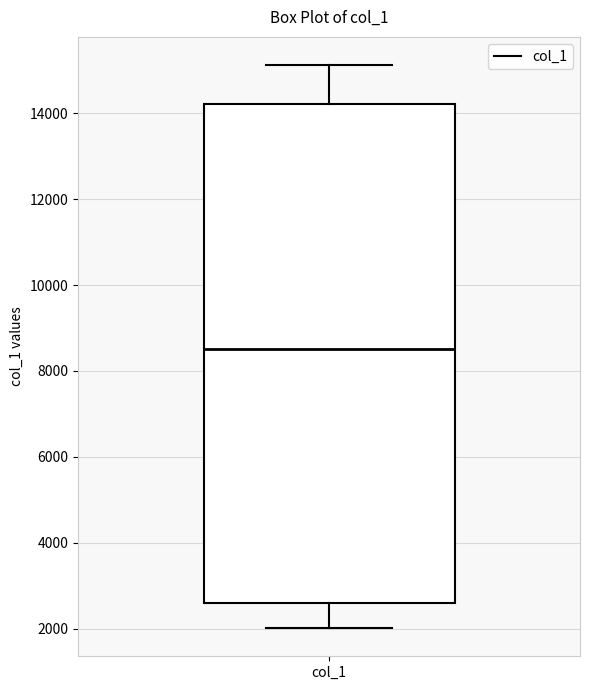

Read this box plot against the y-axis: the position of the median line, the range covered by the box, and the ends of both whiskers. The values are not printed on the chart, so give them approximately, as read against the axis.

median 8600, box 2600 to 14200, whiskers 2000 to 15200